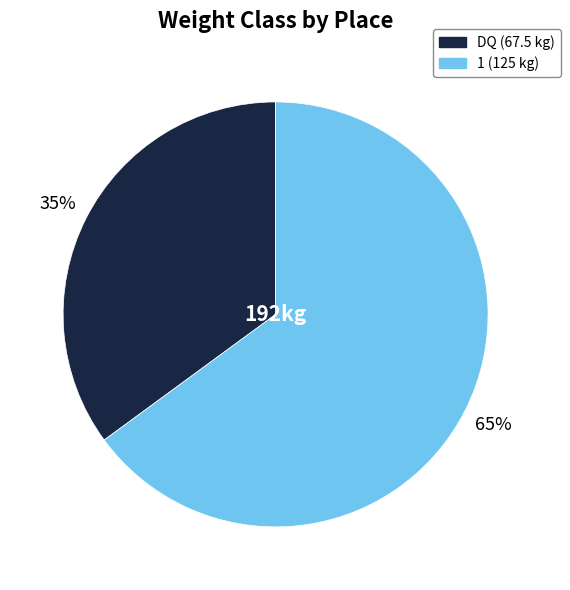

How many segments does this pie chart have?

2